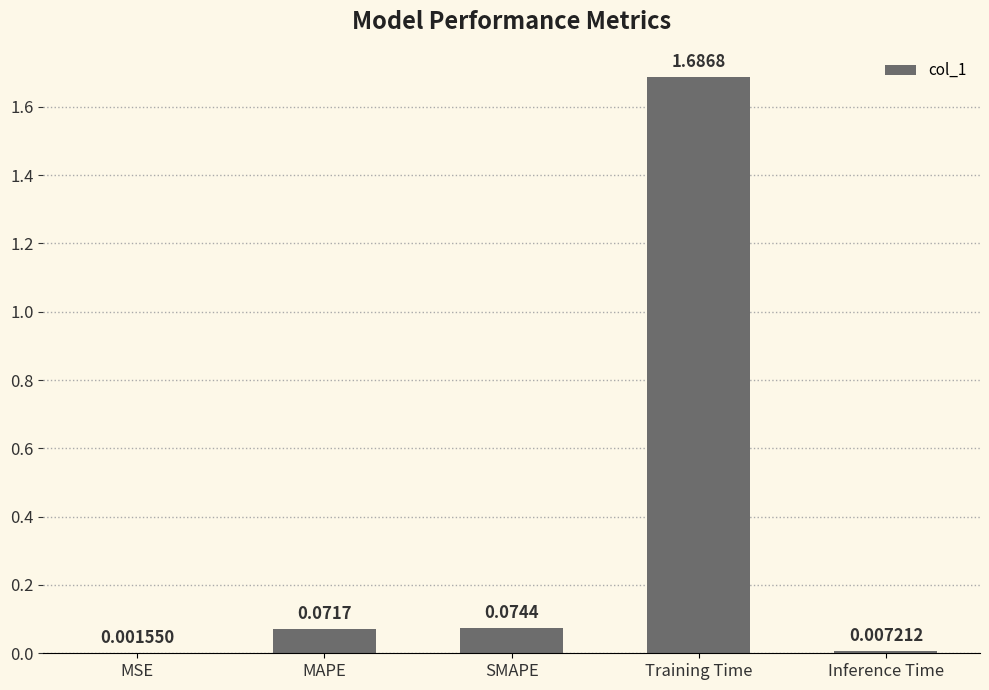

What is the average value?

0.4